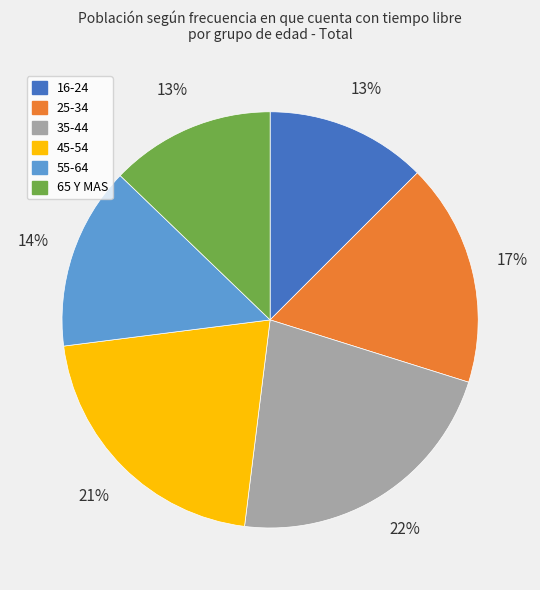

How many segments does this pie chart have?

6